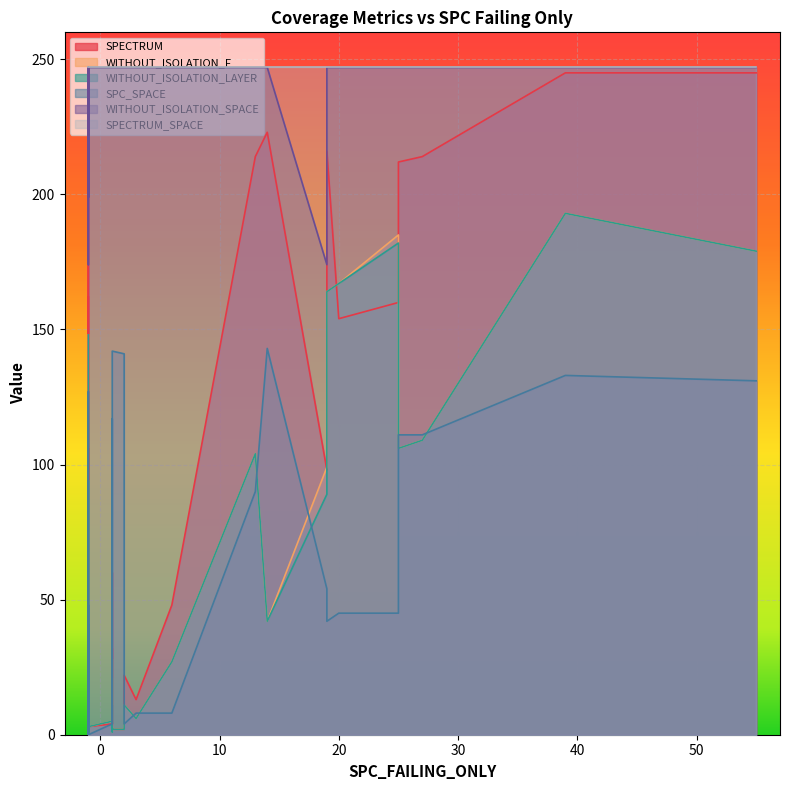

What is the maximum value shown in the chart?

247